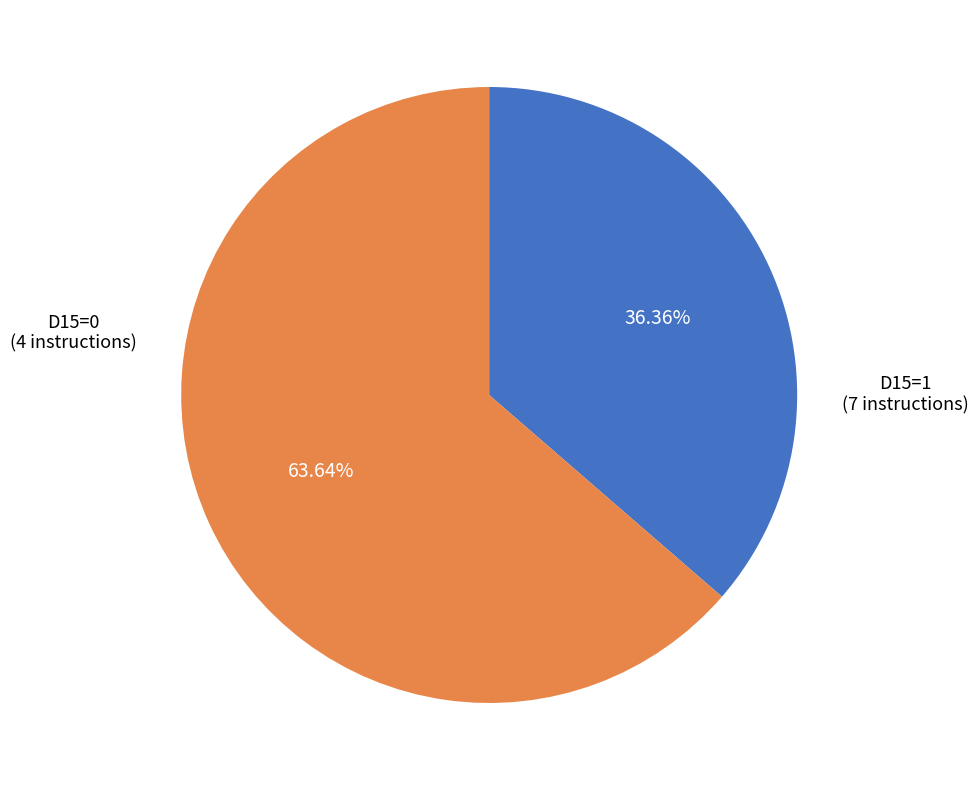

Is there a majority slice in this chart?

Yes